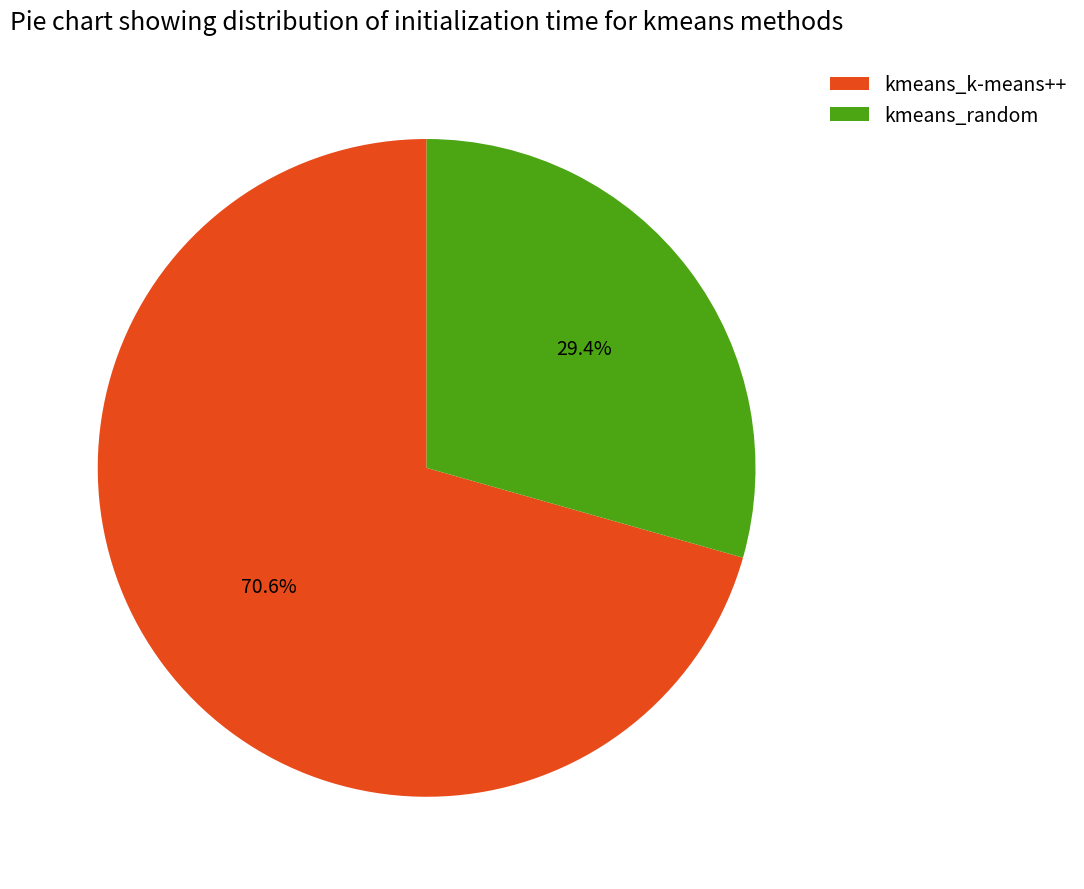

What portion of the pie excludes kmeans_random?

70.6%